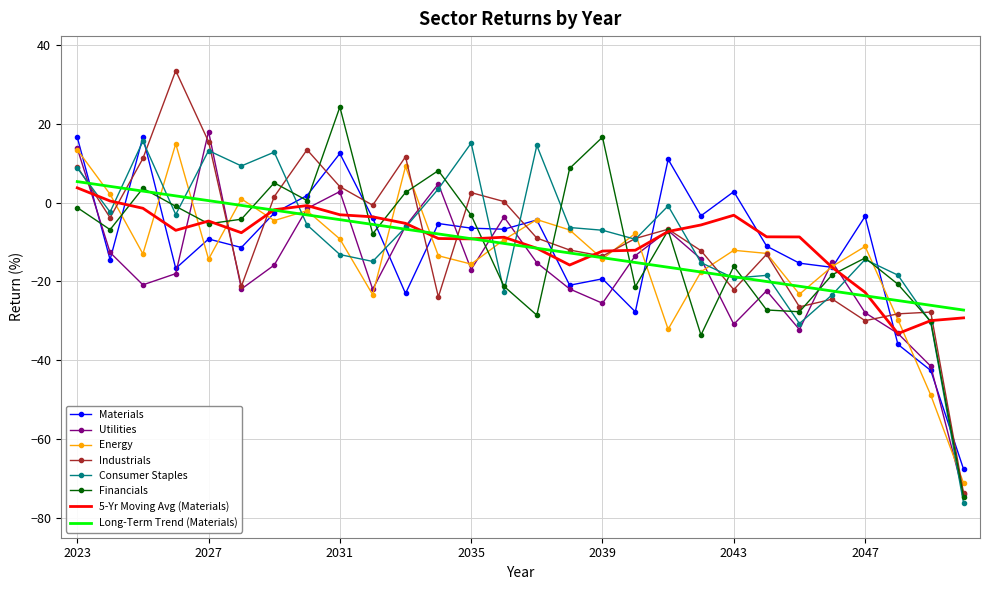

How many values in Utilities are below zero?

24